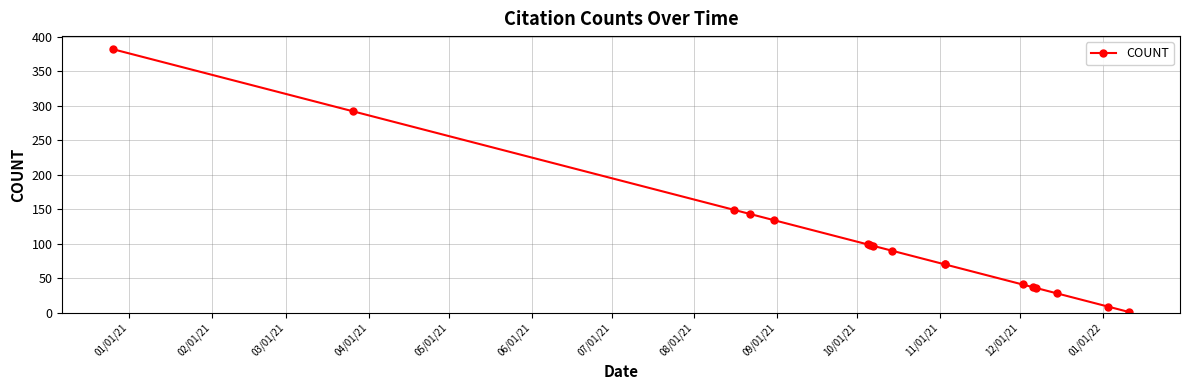

Reading right to left, transcribe all the data shown in this chart.

1	9	28	36	37	41	70	70	90	97	98	99	134	143	149	292	382